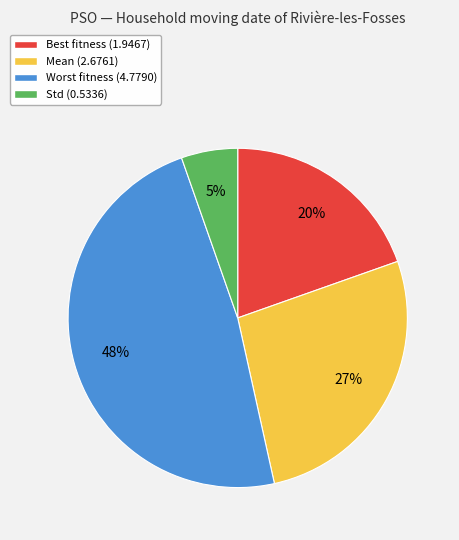

To the nearest percent, what is the average slice percentage?

25%